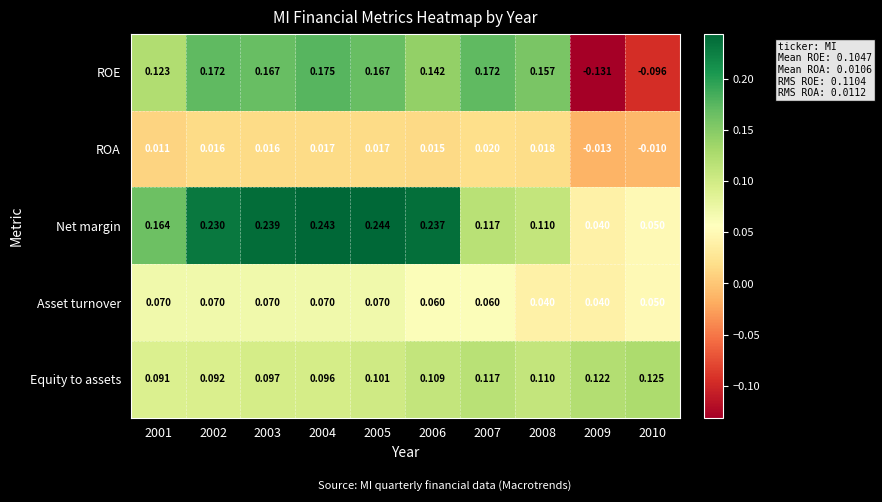

Rank the series at 2005 from lowest to highest value.

ROA, Asset turnover, Equity to assets, ROE, Net margin